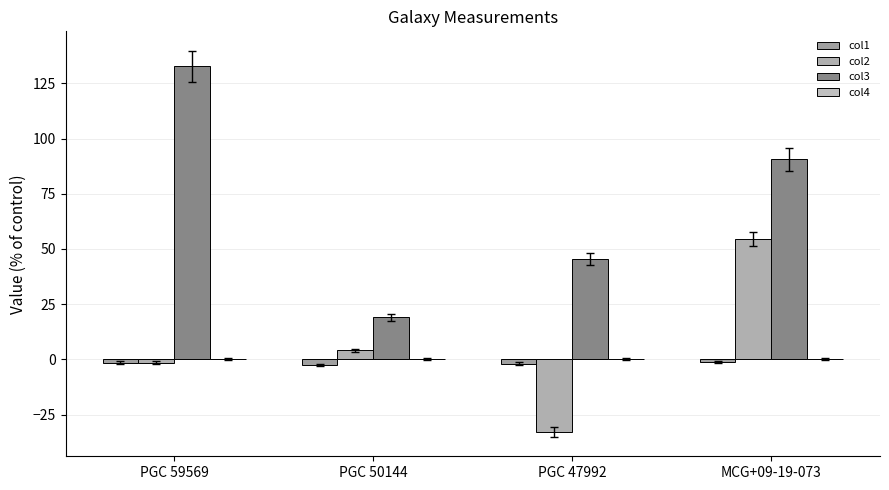

Read the col1 value at PGC 59569.

-1.5